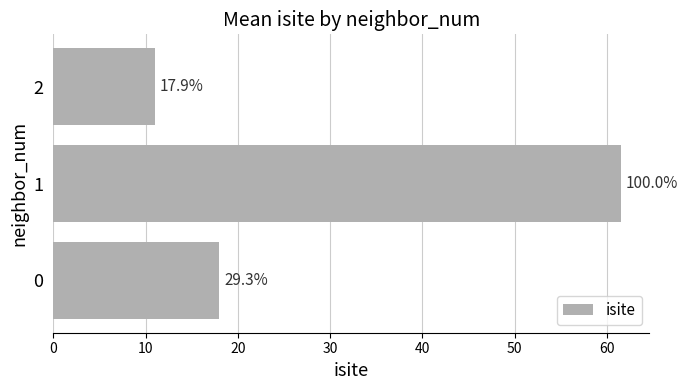

What is the minimum value shown in the chart?

11.0